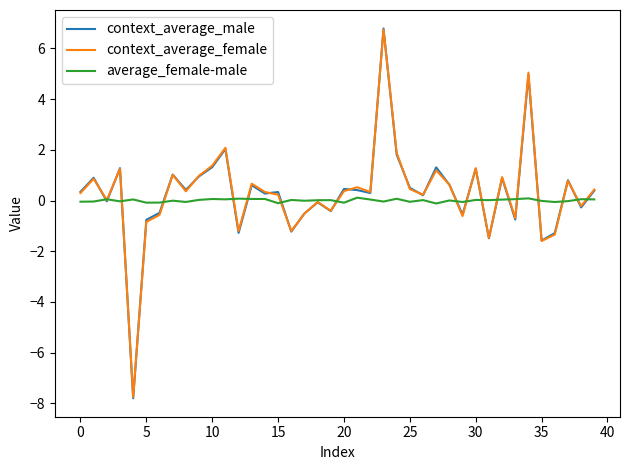

Which series has the largest range (max minus min)?

context_average_male